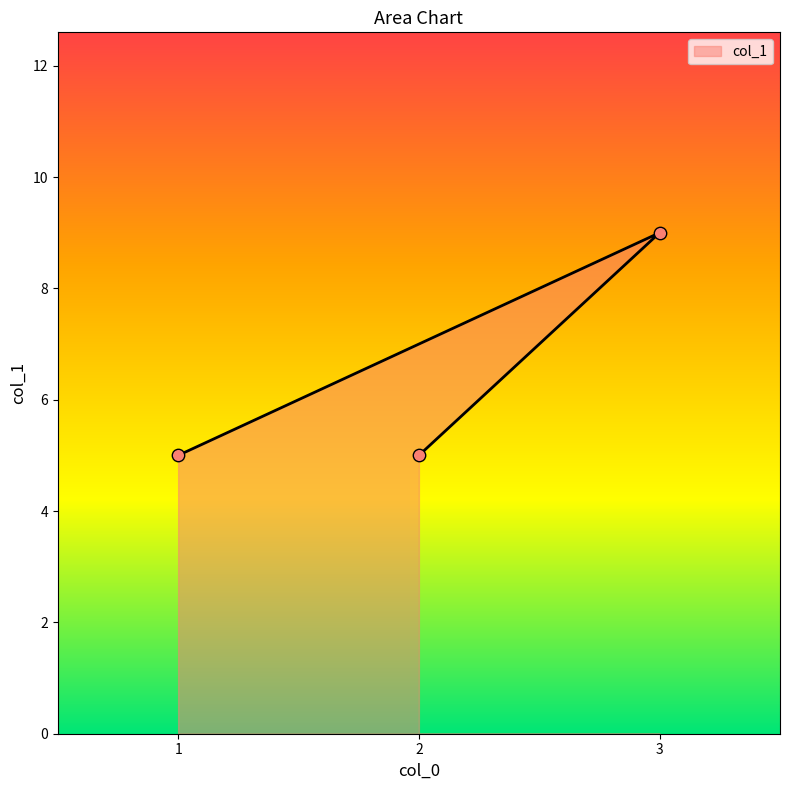

Which has a higher value, 2 or 3?

3